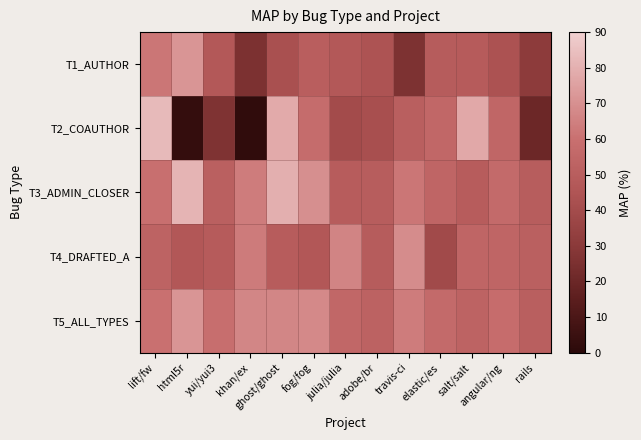

Which series has the widest spread of values?

T2_COAUTHOR